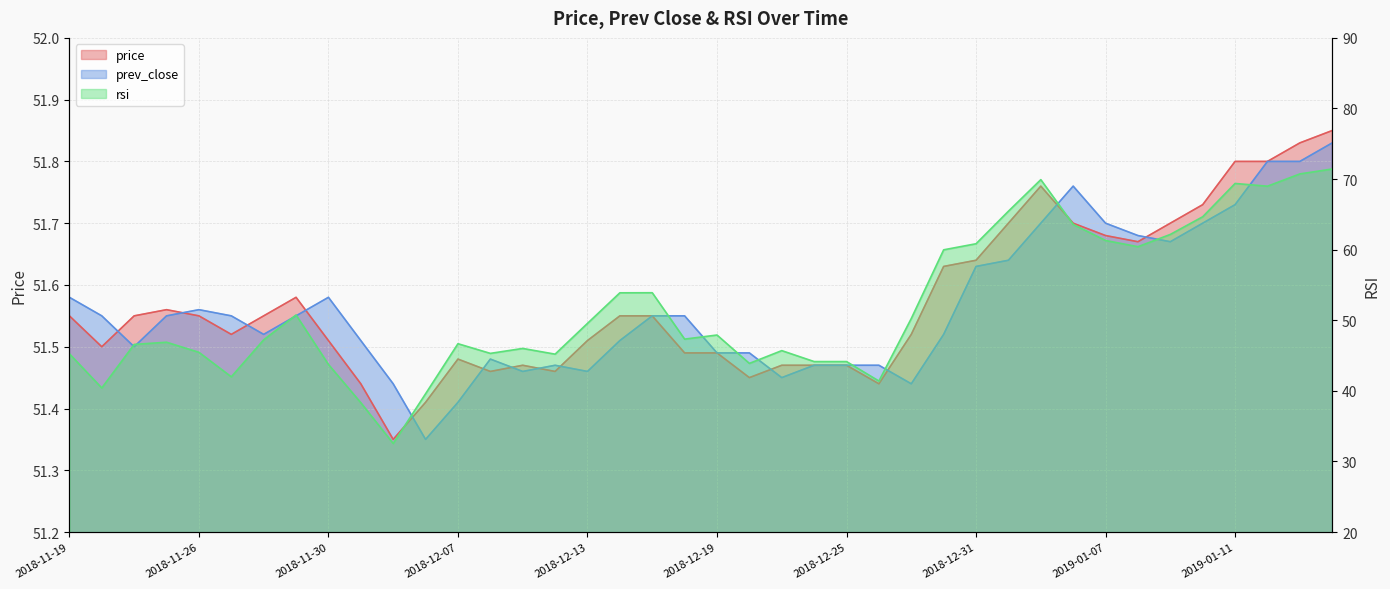

Does the chart display data point markers on the line(s)?

No